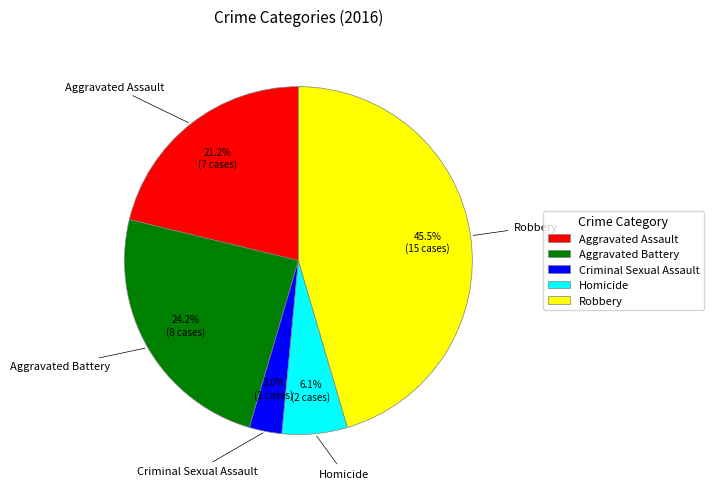

To the nearest percent, what percentage of the pie is Aggravated Assault?

21%